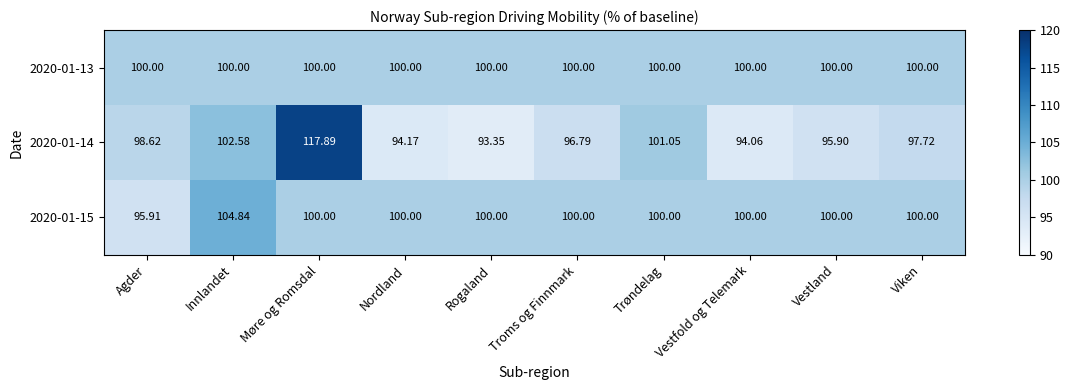

At which category does the chart reach its peak across all series?

Møre og Romsdal